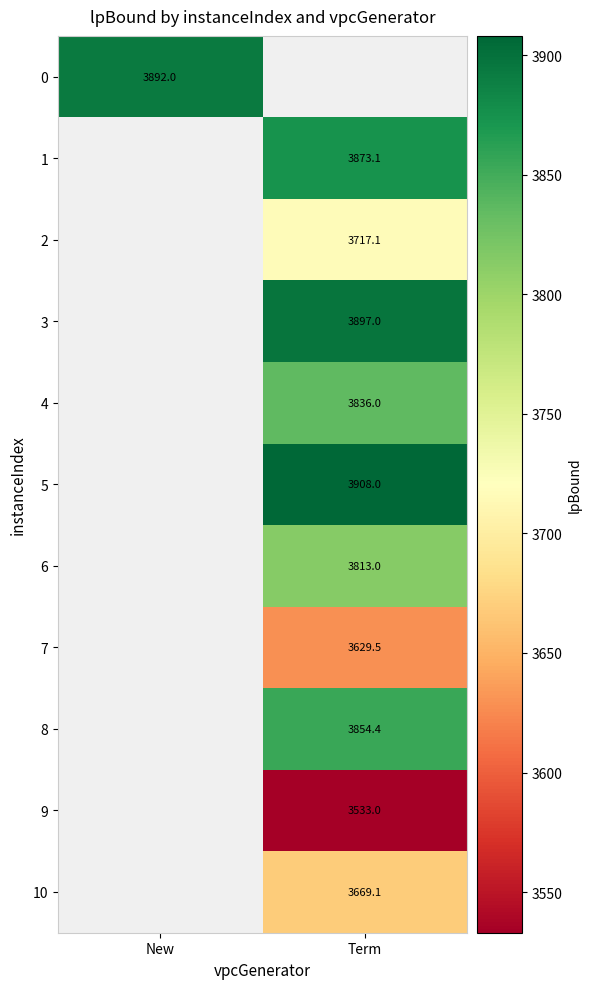

Is the value of 5 at Term greater than the value of 9 at Term?

Yes